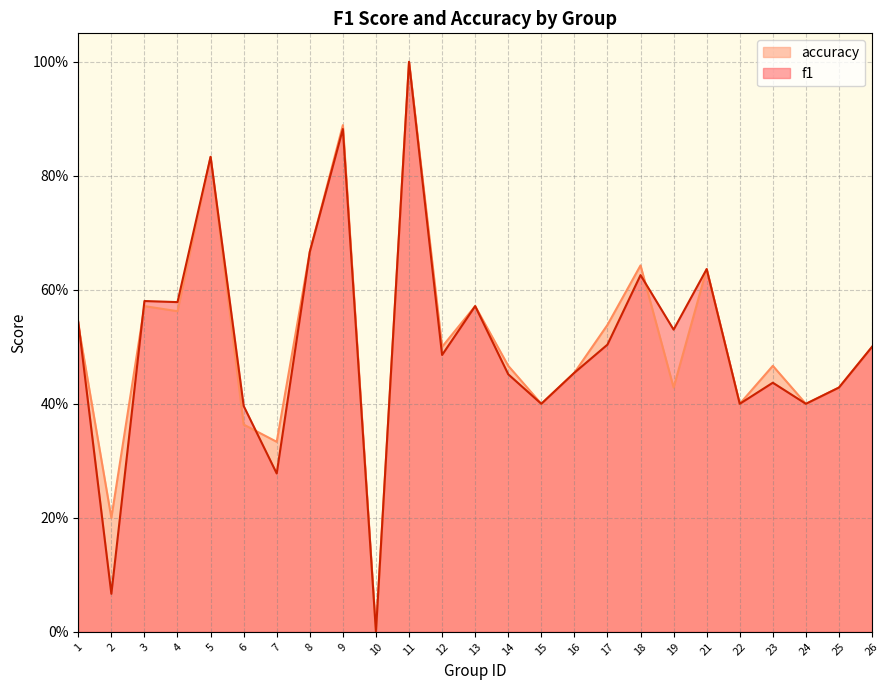

How many interior local valleys does the f1 series have?

9